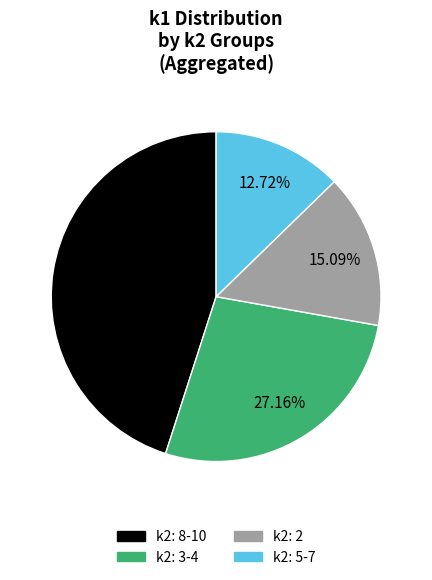

Do k2: 3-4 and k2: 8-10 together represent more than half of the pie?

Yes